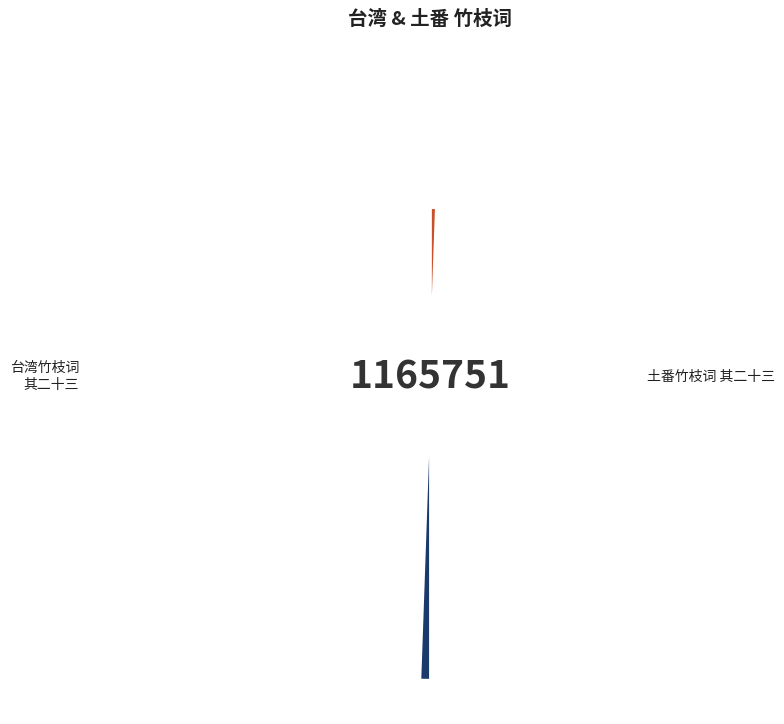

True or false: 台湾竹枝词 其二十三 accounts for 20% of the total.

False